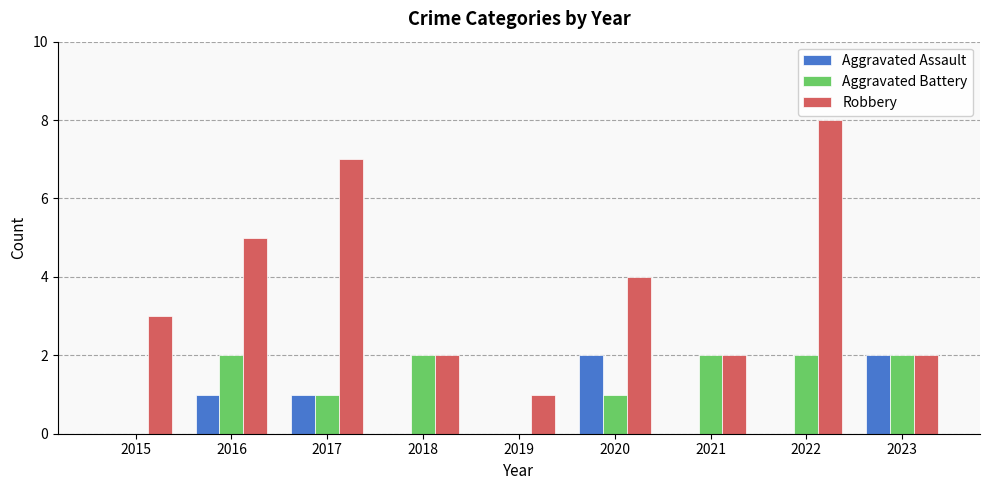

Reading right to left, what are all the values shown in this chart?

Aggravated Assault: 2	0	0	2	0	0	1	1	0
Aggravated Battery: 2	2	2	1	0	2	1	2	0
Robbery: 2	8	2	4	1	2	7	5	3